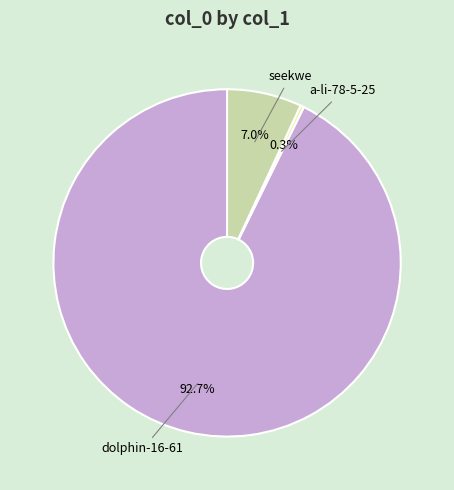

How many slices are in this pie chart?

3